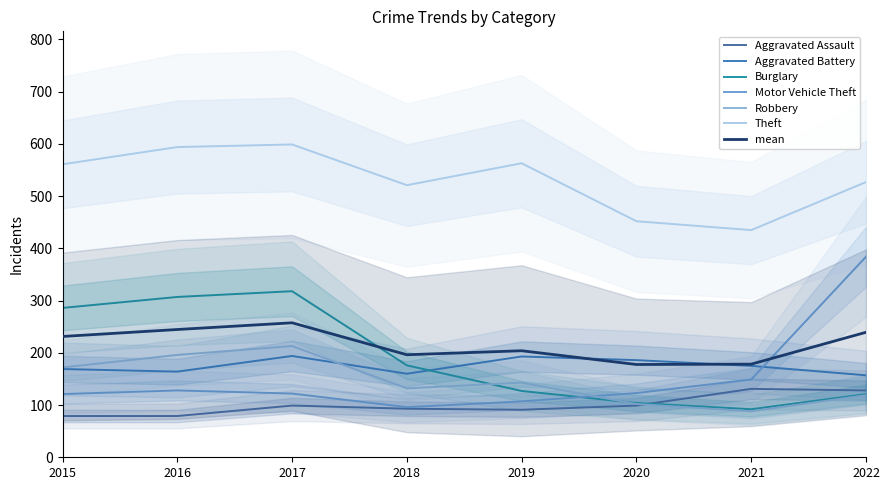

True or false: Burglary has a value of 550 at 2017.

False